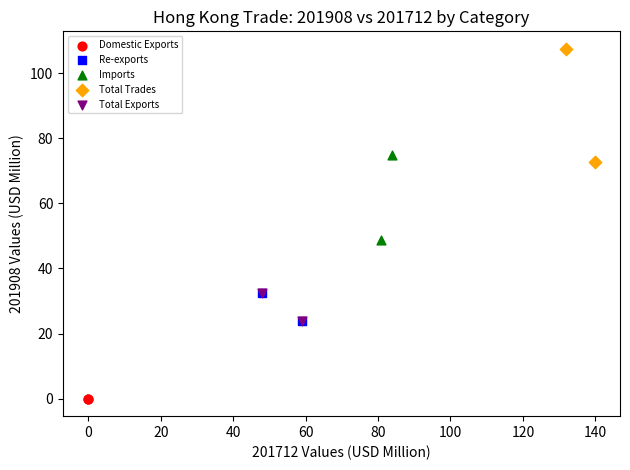

What are all the series names shown in the legend?

Domestic Exports, Re-exports, Imports, Total Trades, Total Exports